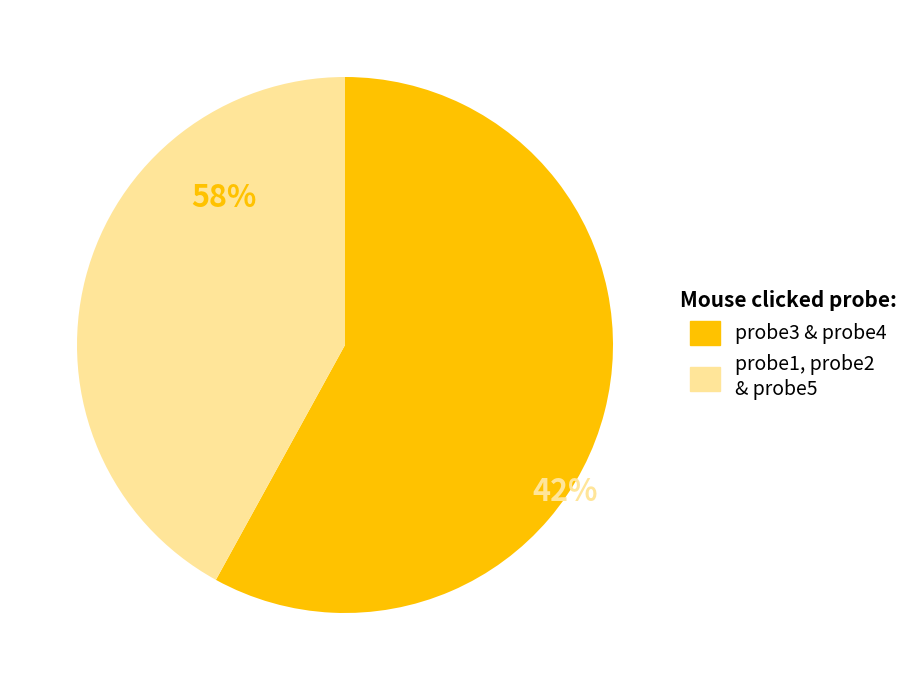

To the nearest percent, what is the combined percentage of probe1 and probe5?

34%